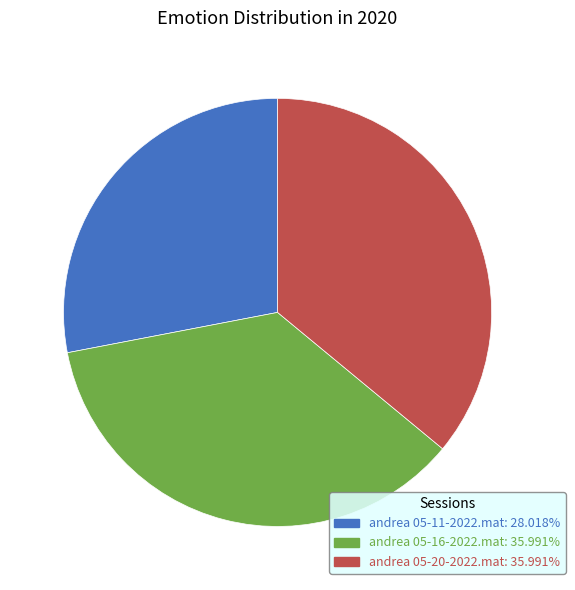

Approximately how many times larger is the value at andrea 05-20-2022.mat compared to andrea 05-16-2022.mat?

1.0